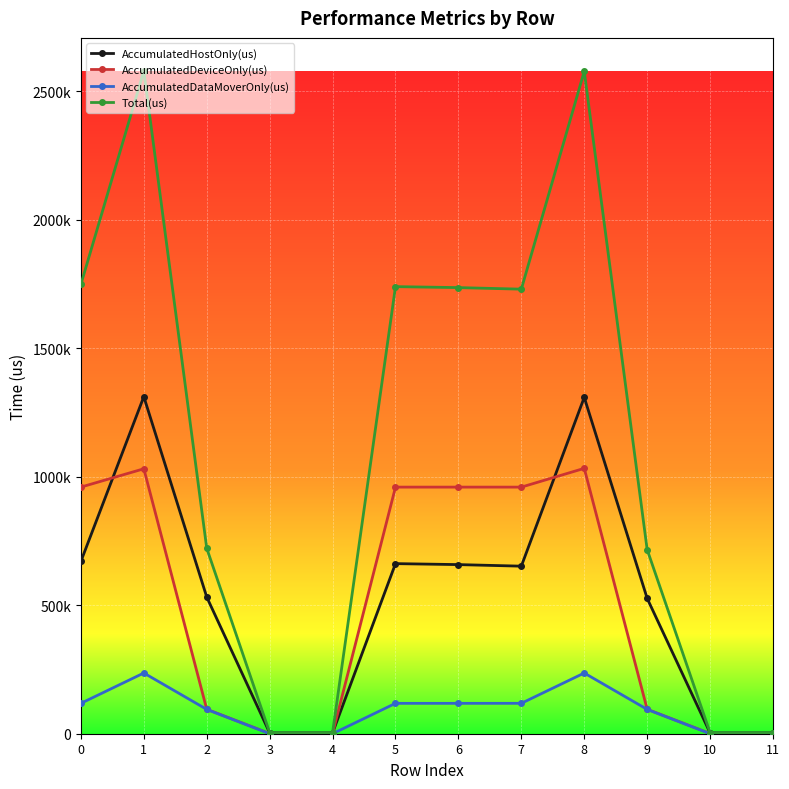

What are all the series names shown in the legend?

AccumulatedHostOnly(us), AccumulatedDeviceOnly(us), AccumulatedDataMoverOnly(us), Total(us)